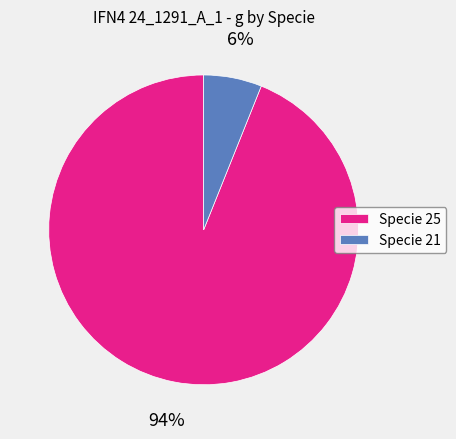

Which has a higher value, Specie 25 or Specie 21?

Specie 25